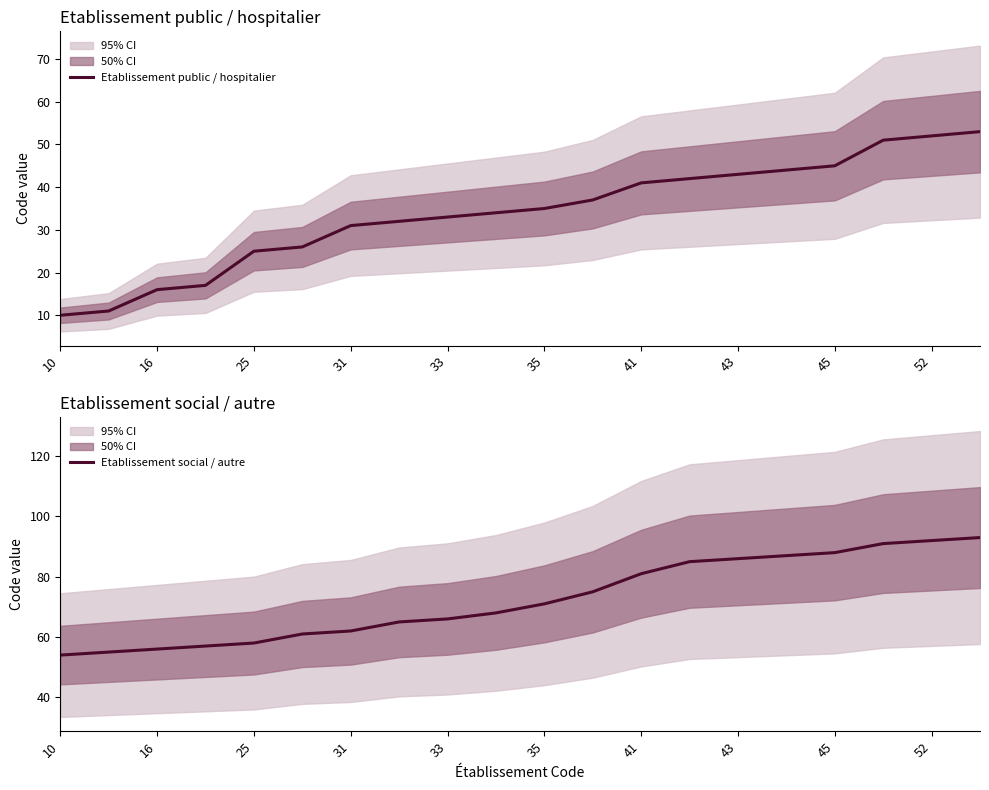

True or false: Etablissement social / autre and Etablissement public / hospitalier cross at least once.

False